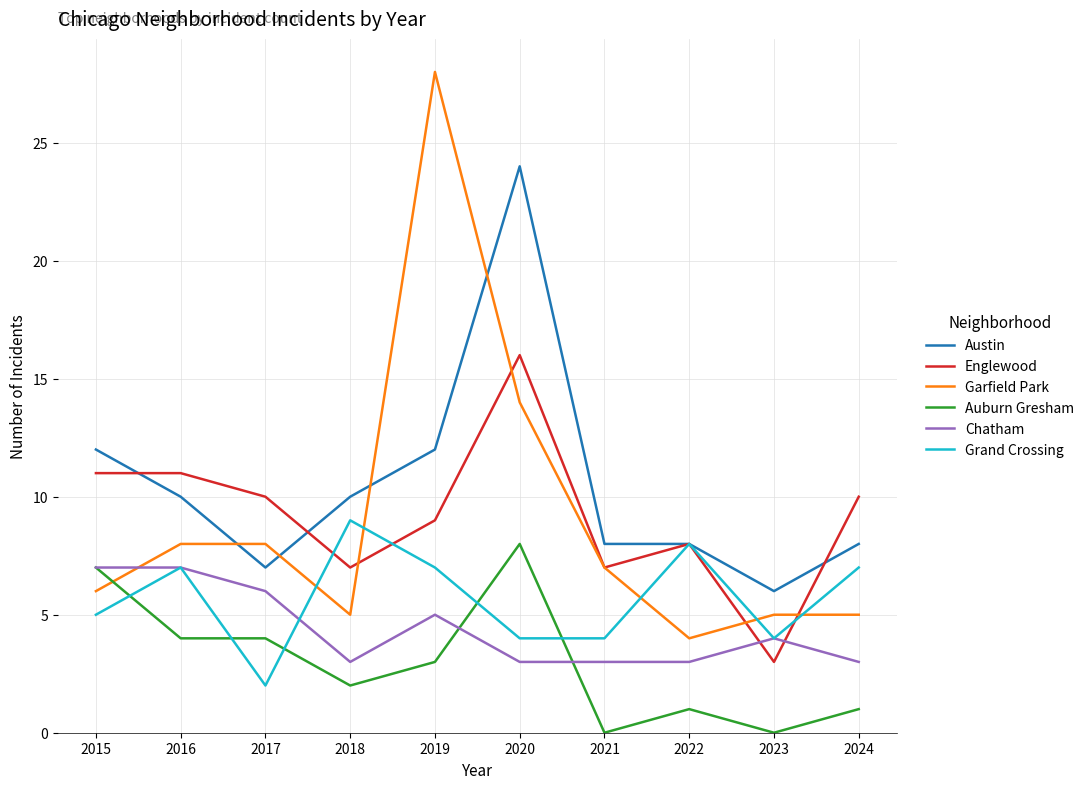

Which series ends up on top after the final intersection of Garfield Park and Austin?

Austin